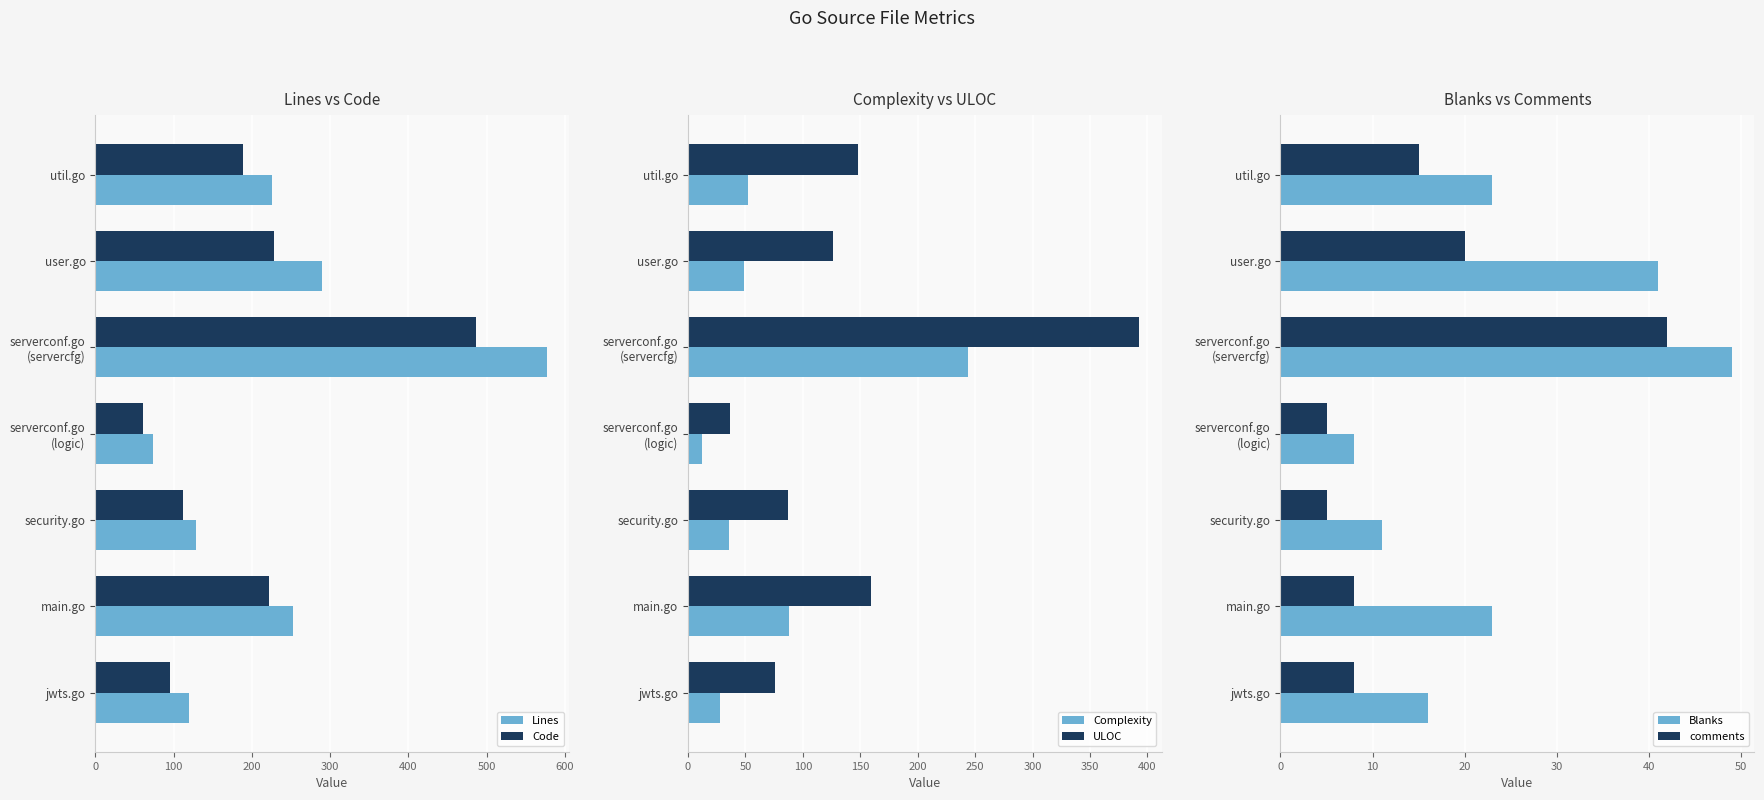

What are all the series names shown in the legend?

Lines, Code, Complexity, ULOC, Blanks, comments